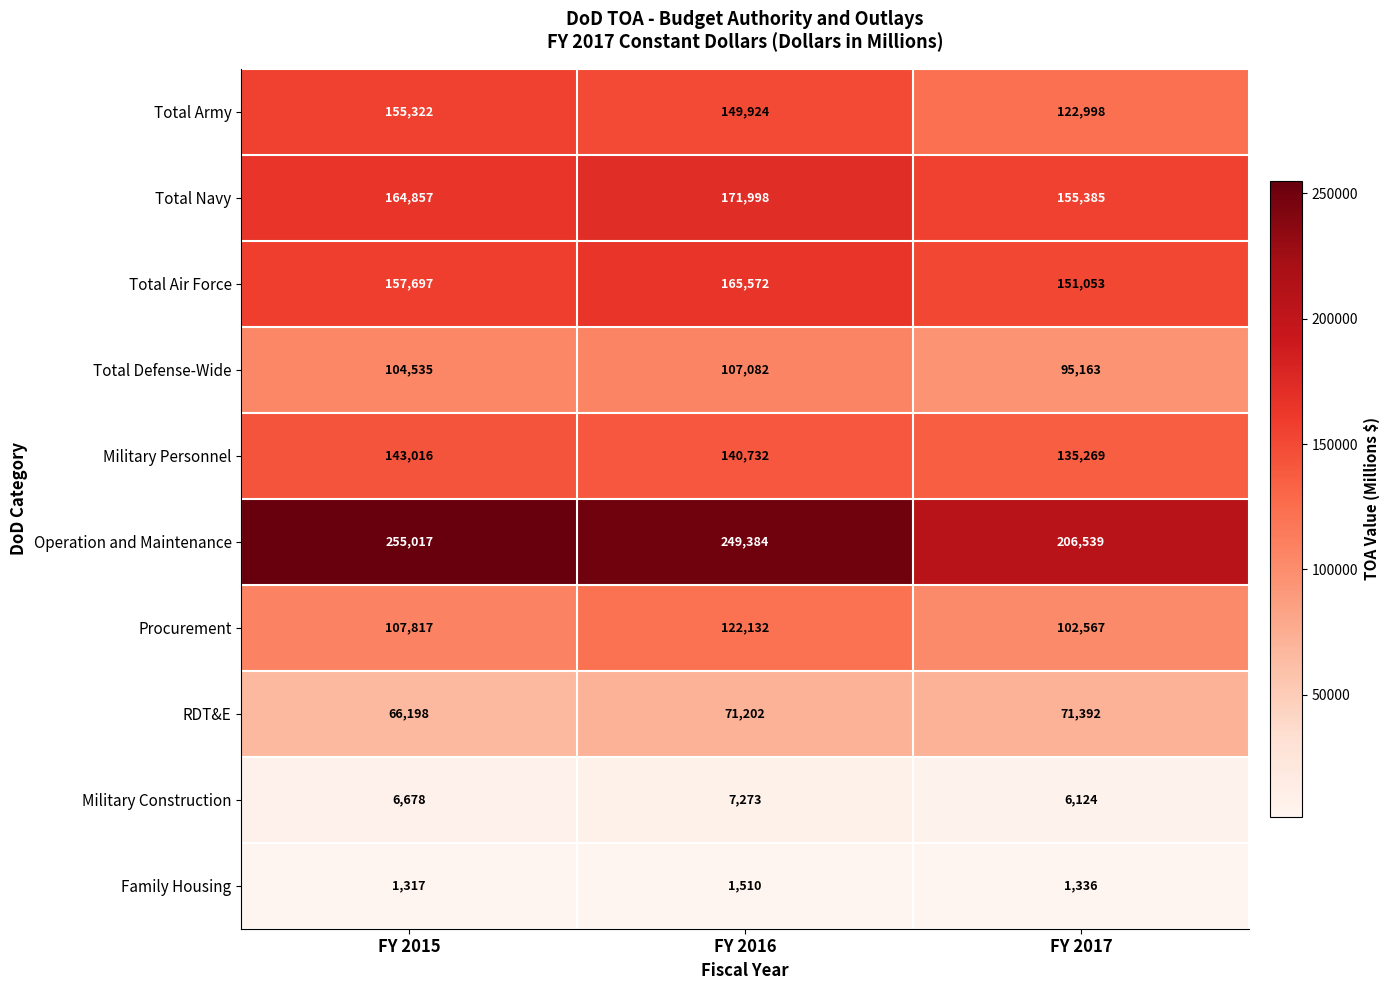

How many data points in Family Housing are less than 1336?

1